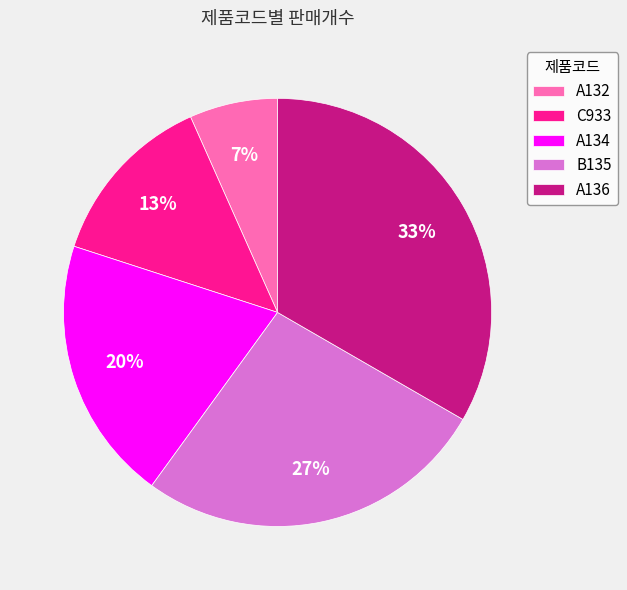

What percentage is the A136 slice, to the nearest percent?

33%